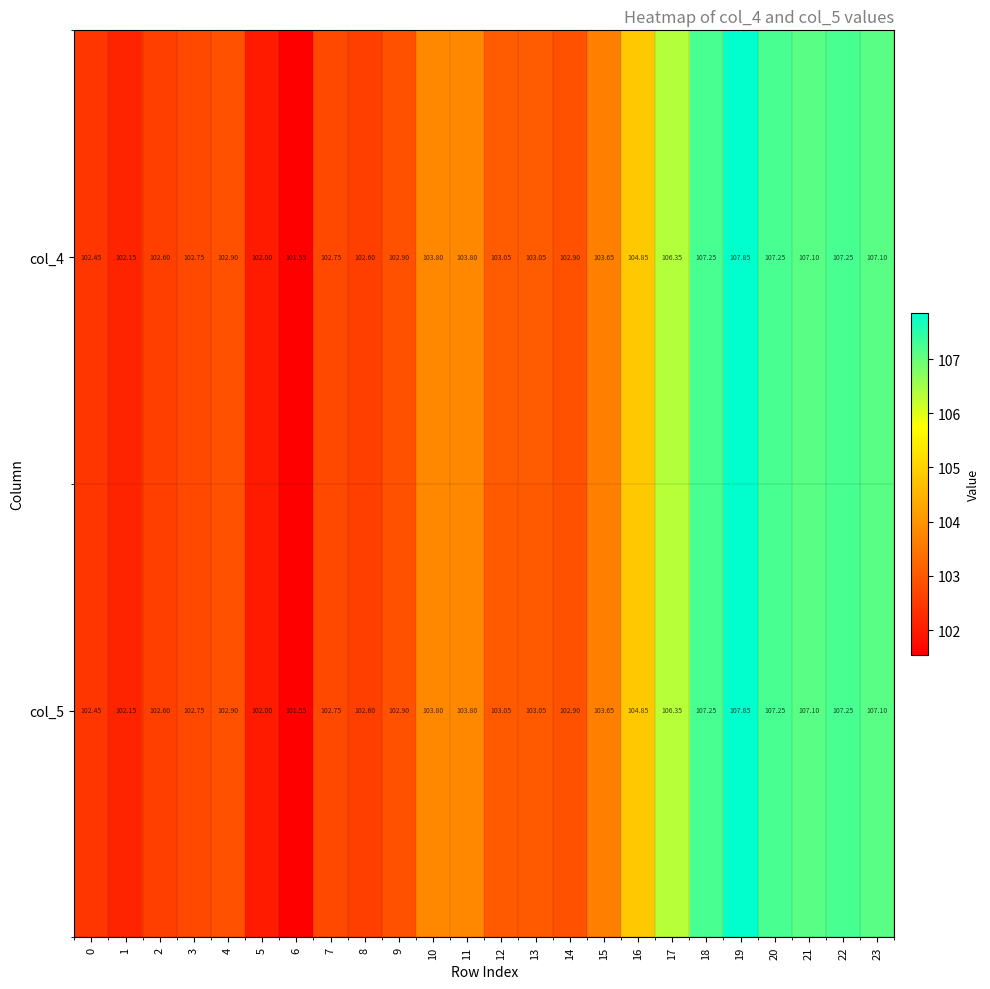

Is the value of col_4 at 14 greater than the value of col_5 at 5?

Yes